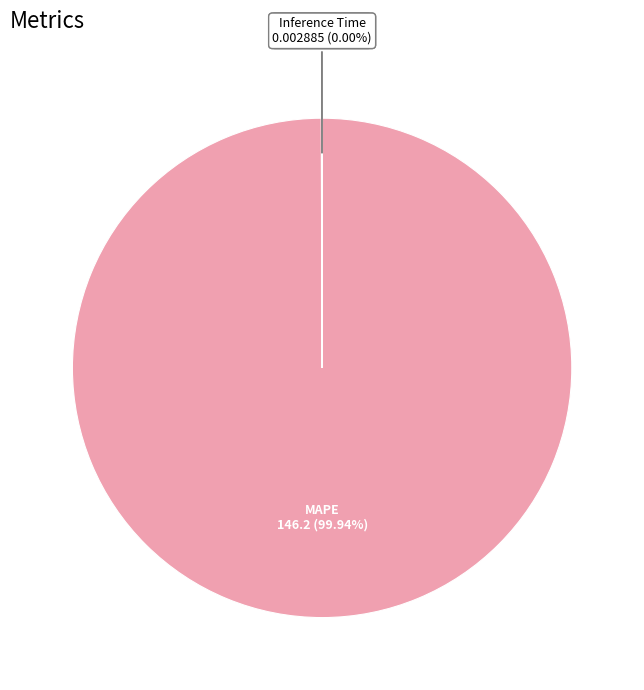

Which category accounts for the majority?

MAPE